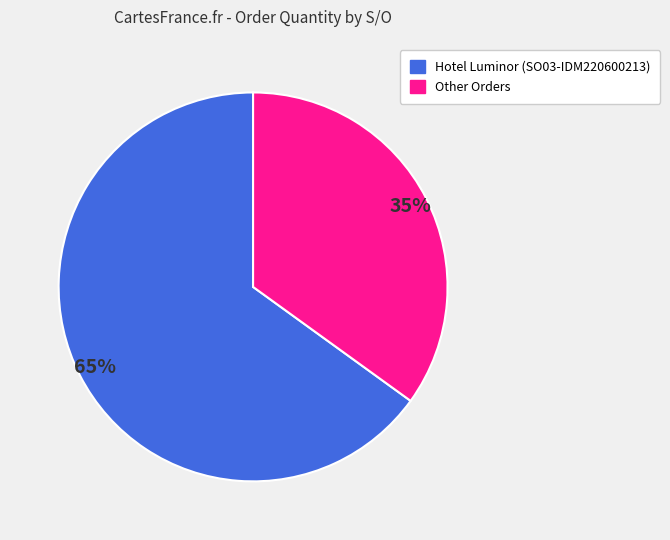

Is there any slice that represents more than half of the pie?

Yes